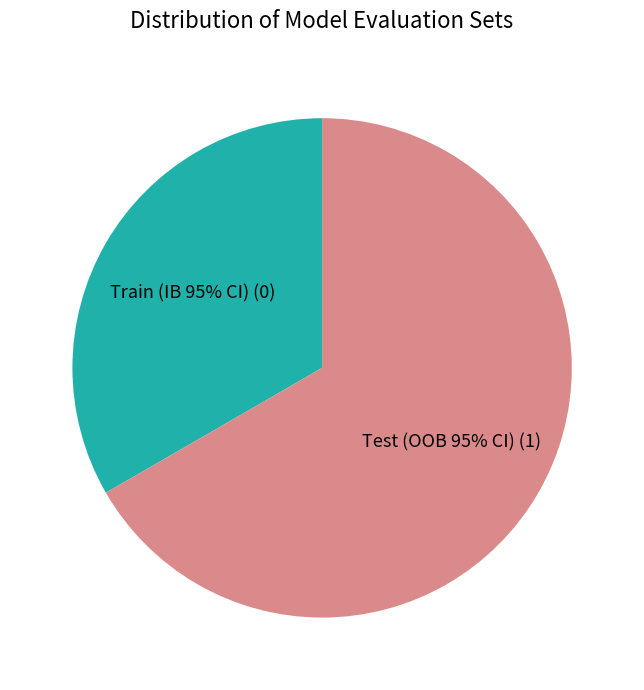

The Test (OOB 95% CI) slice represents 86% of the pie. True or false?

False